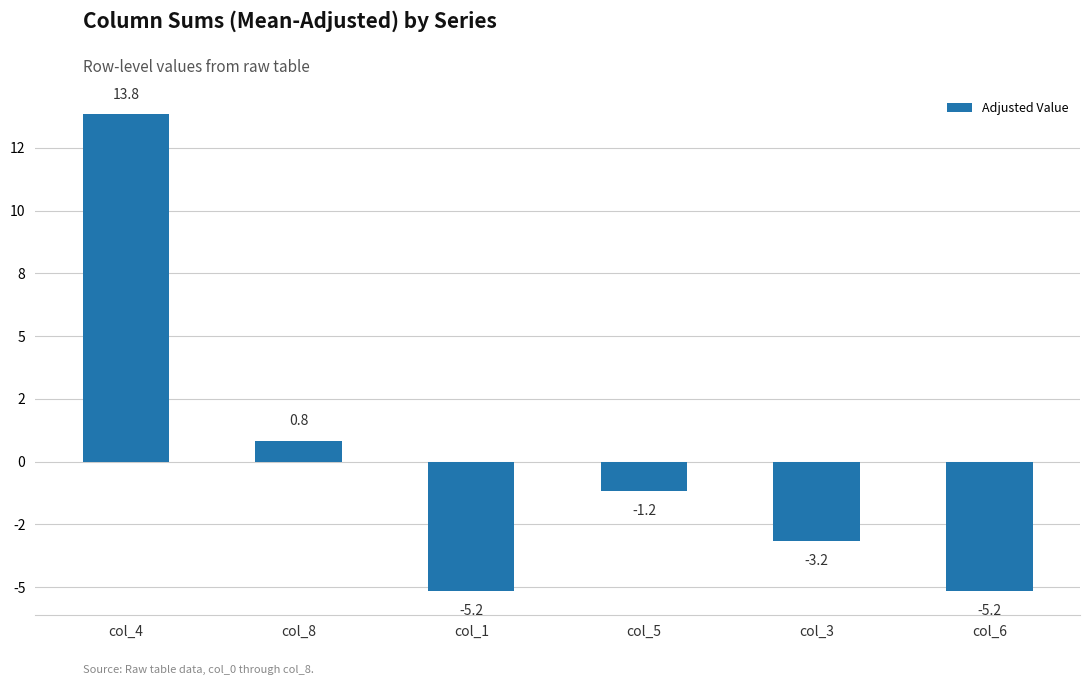

What is the label of the 3rd bar from the right?

col_5